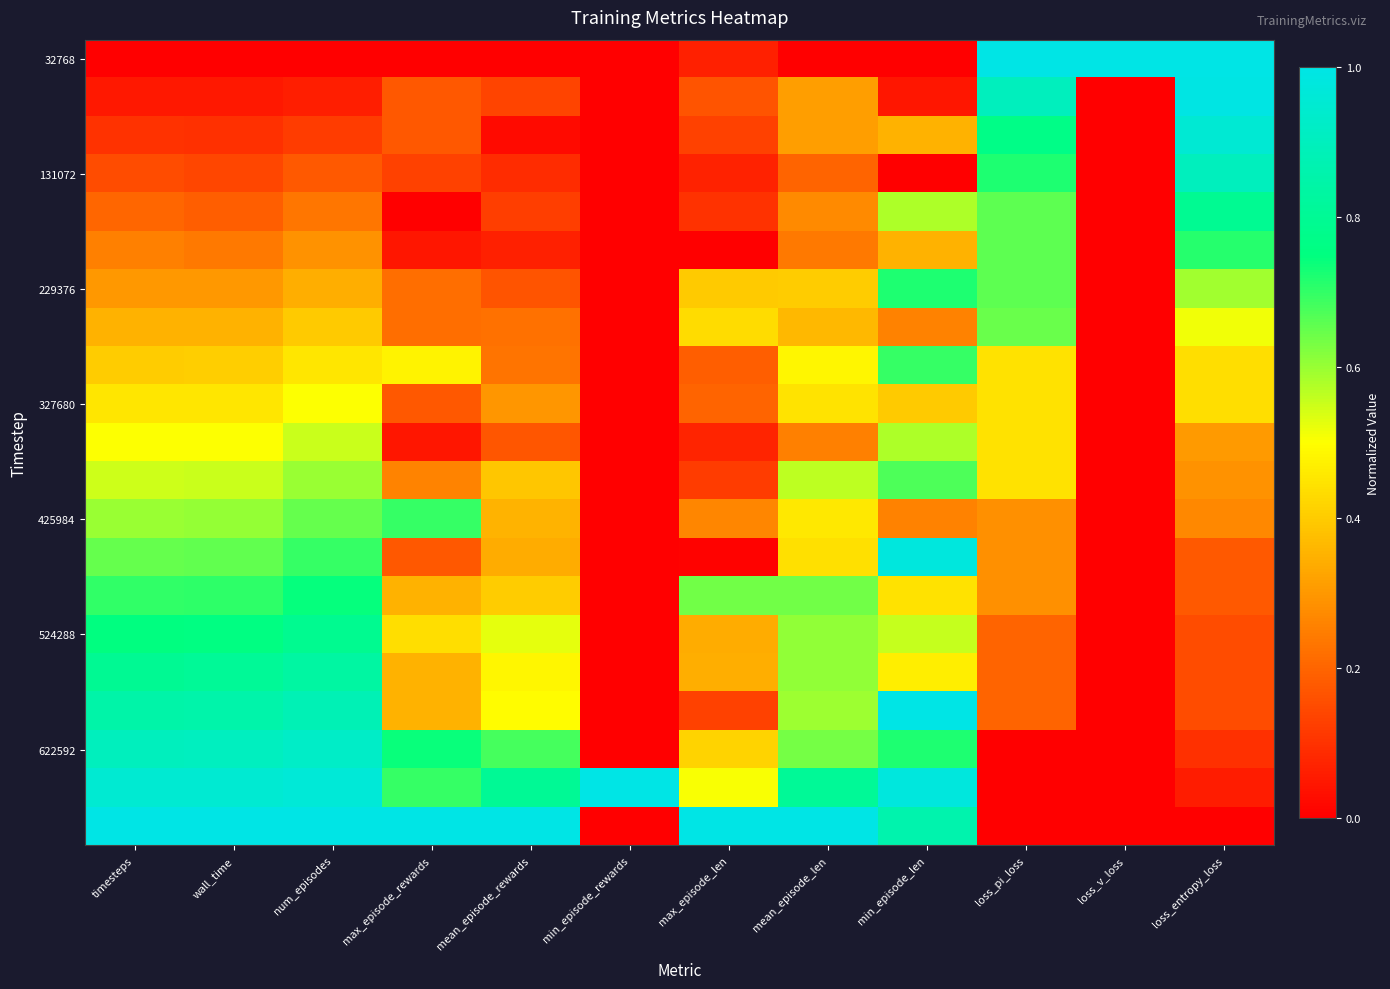

At which category is the sum across all series the highest?

num_episodes